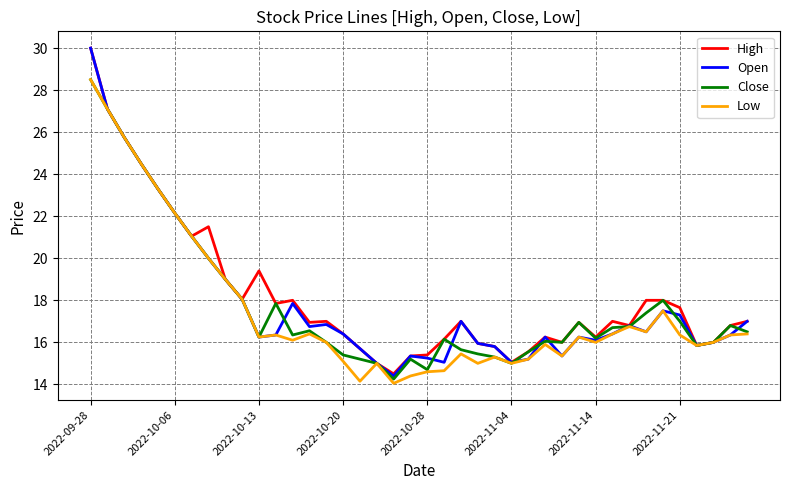

What is the smallest value displayed?

14.1